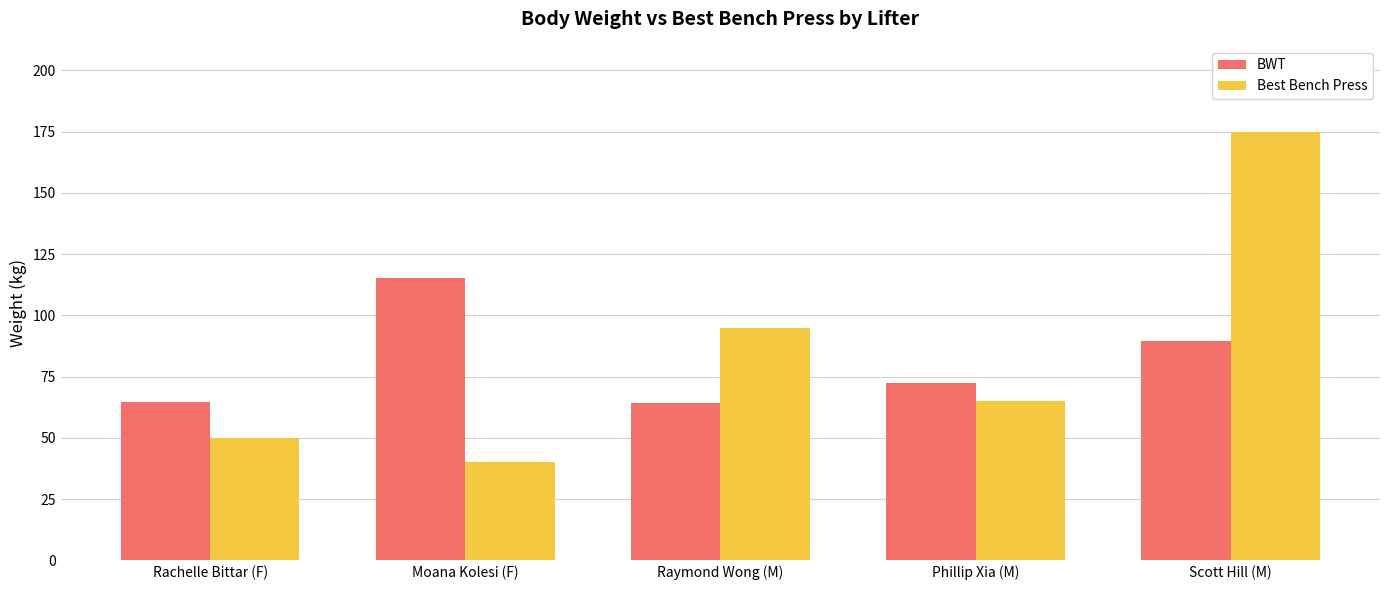

Rank the series at Phillip Xia (M) from lowest to highest value.

Best Bench Press, BWT